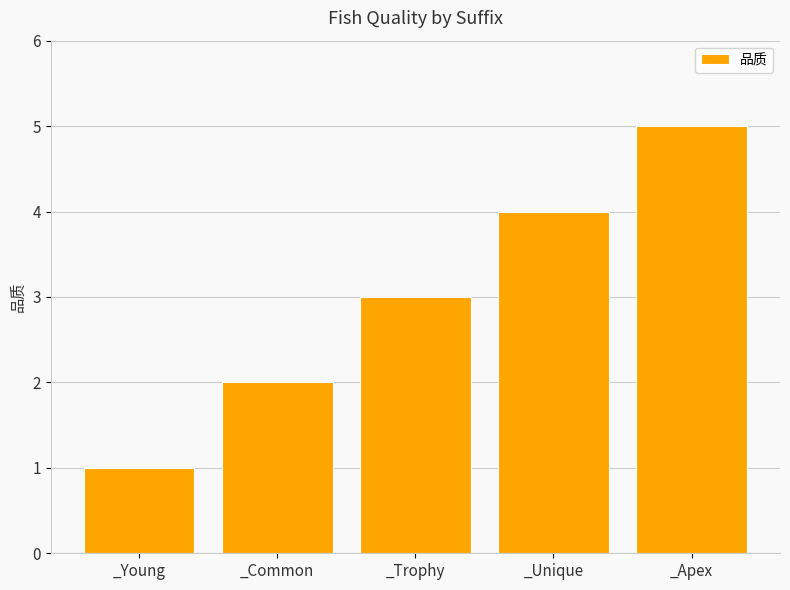

Which category has the highest value across all series?

_Apex